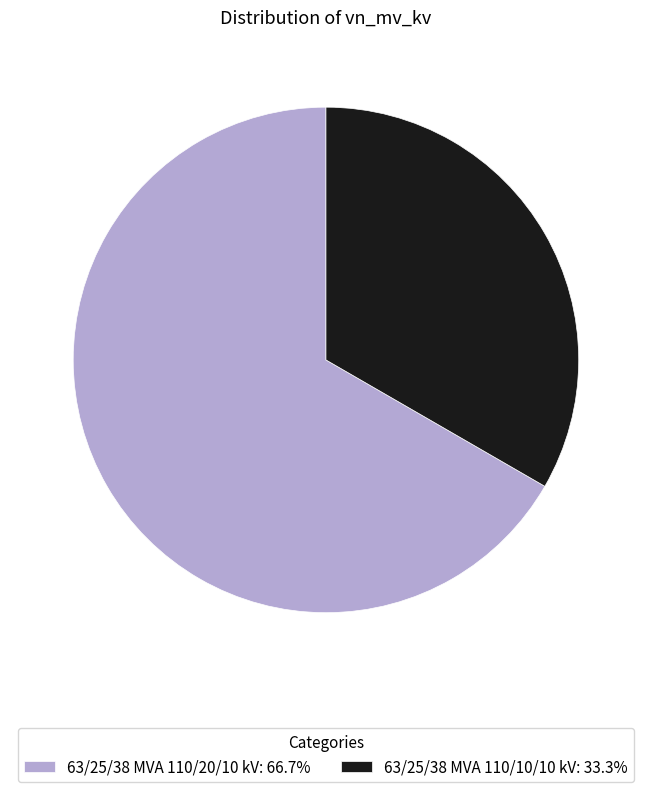

What is the largest slice in the pie chart?

63/25/38 MVA 110/20/10 kV